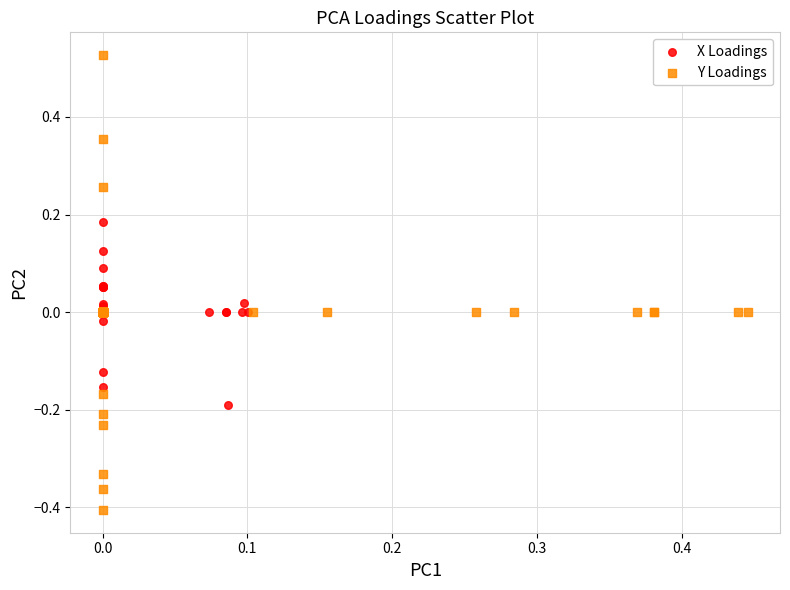

Which series has the largest Y range (max minus min)?

Y Loadings